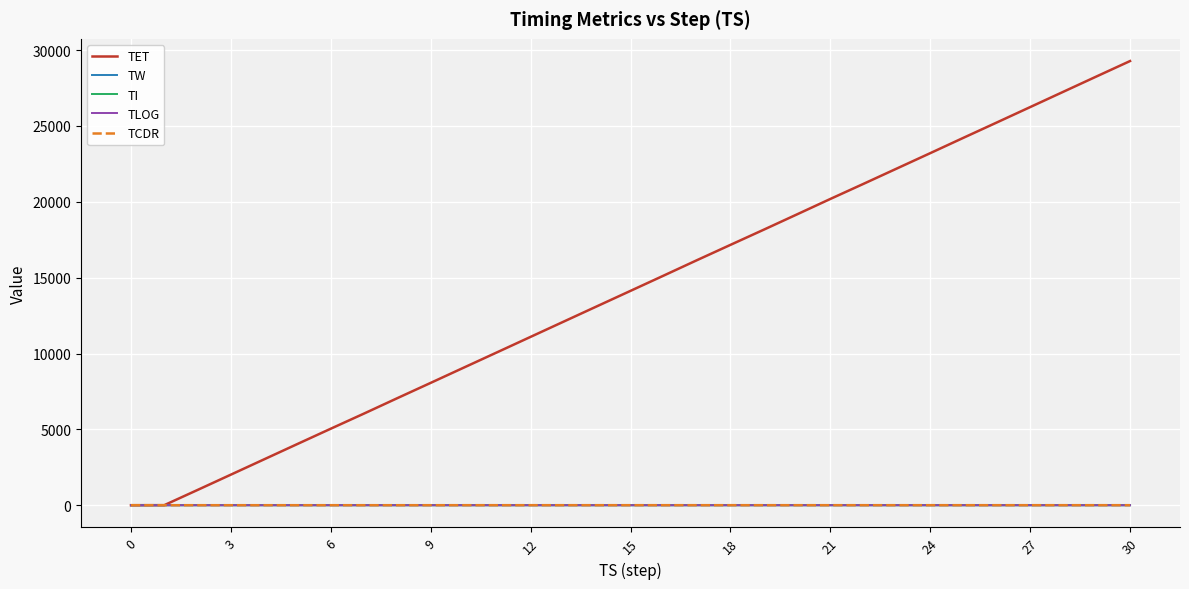

How many distinct data groups are displayed?

5